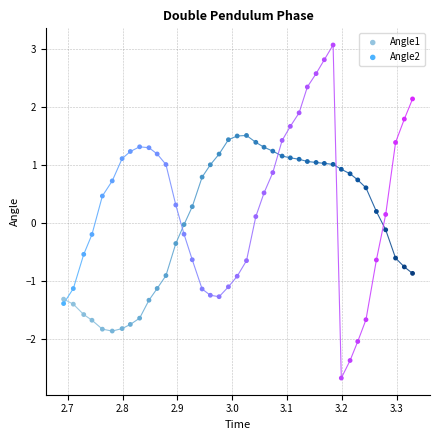

Which series has the largest Y range (max minus min)?

Angle2